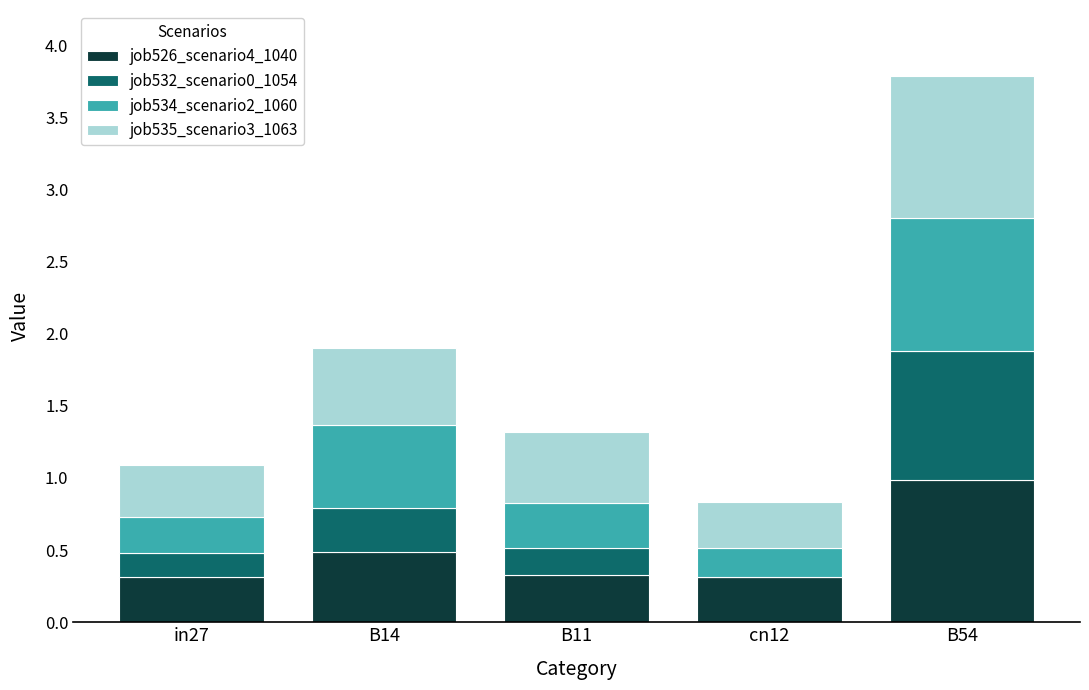

The value of job526_scenario4_1040 at B54 is 1.0. True or false?

True